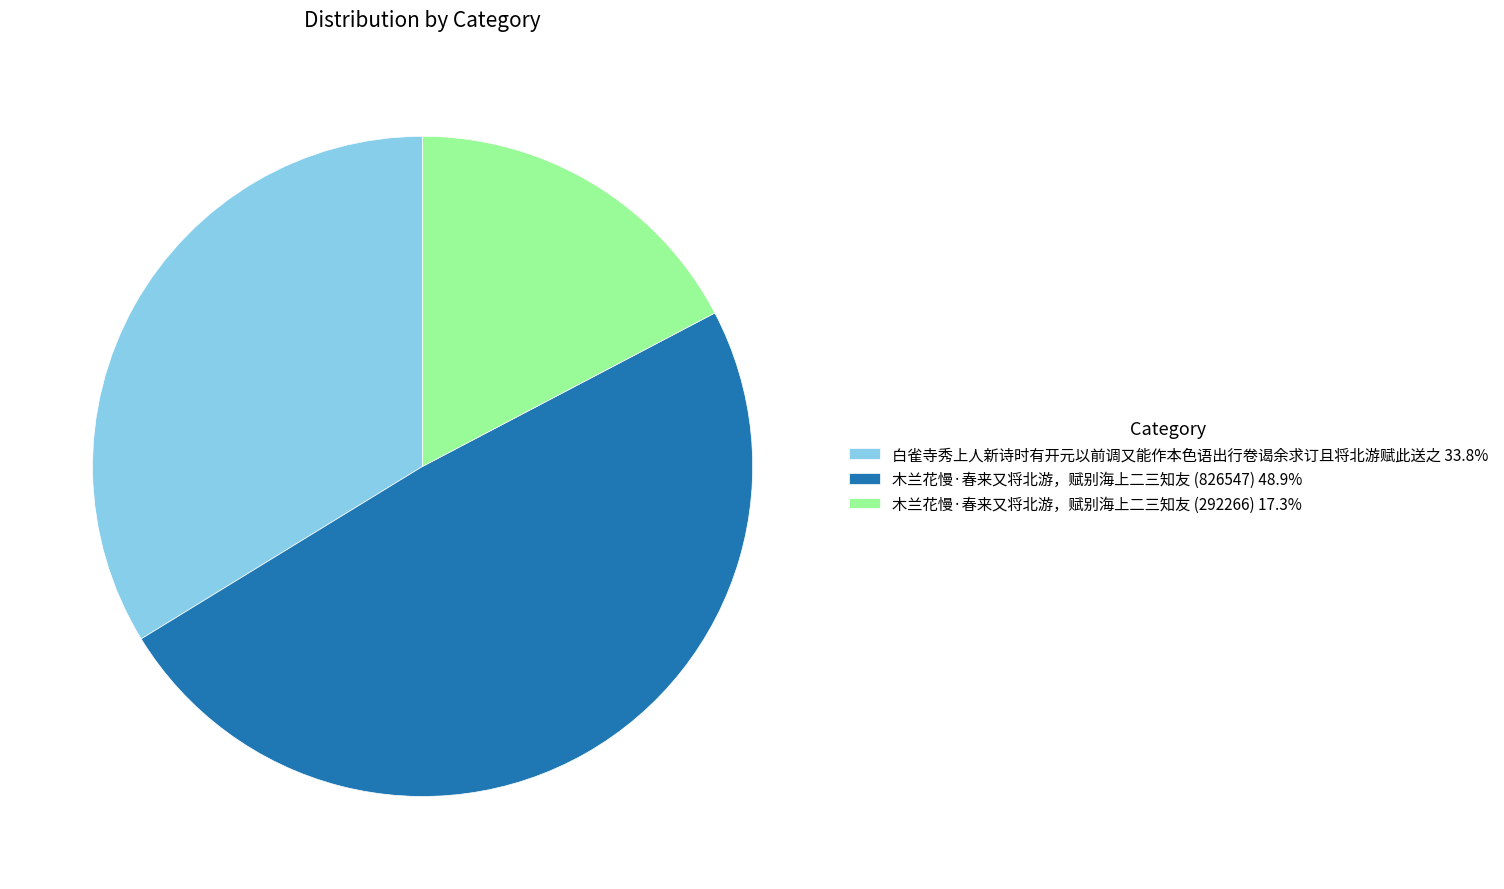

Which category has the smallest portion of the pie?

木兰花慢·春来又将北游，赋别海上二三知友 (292266)